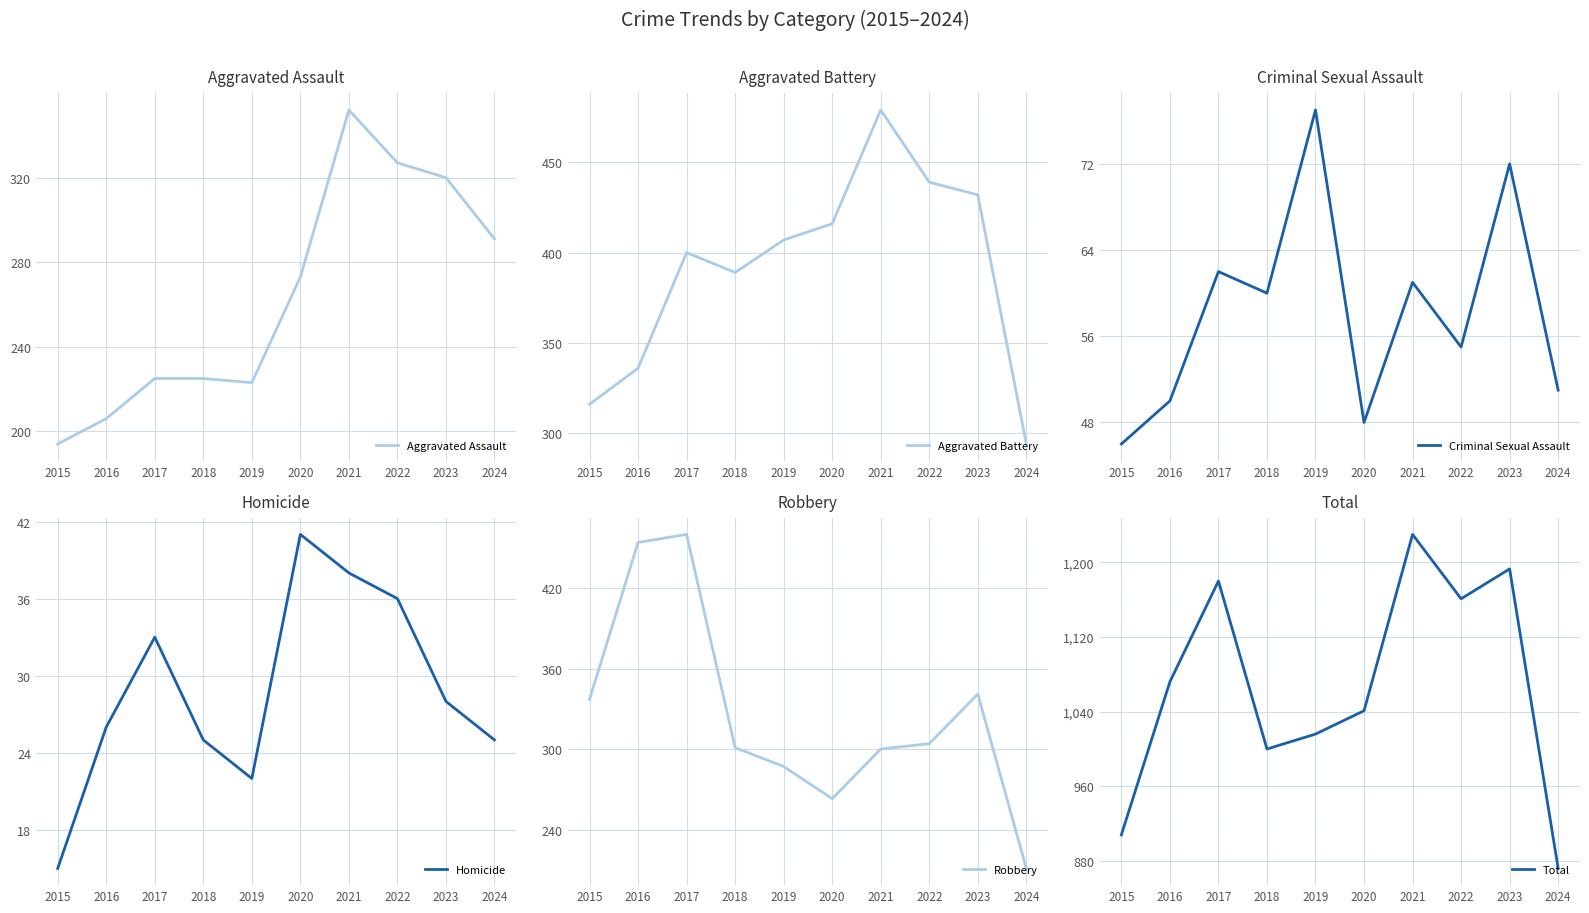

True or false: Aggravated Battery and Aggravated Assault cross at least once.

False